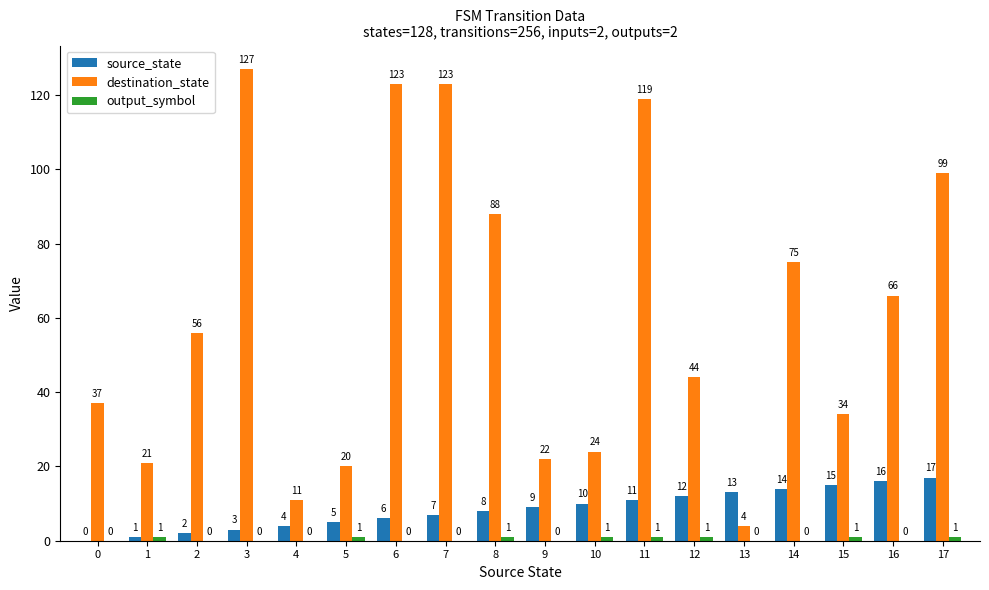

Between 0 and 16, which series saw the biggest shift?

destination_state